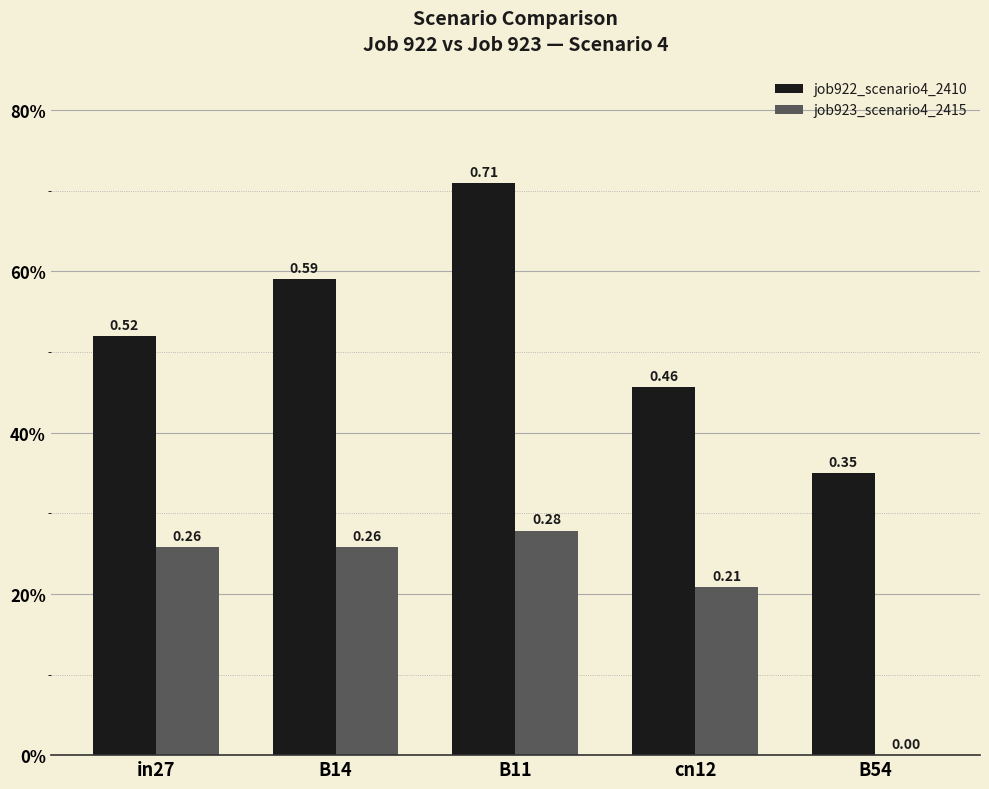

Read the job923_scenario4_2415 value at B14.

0.3